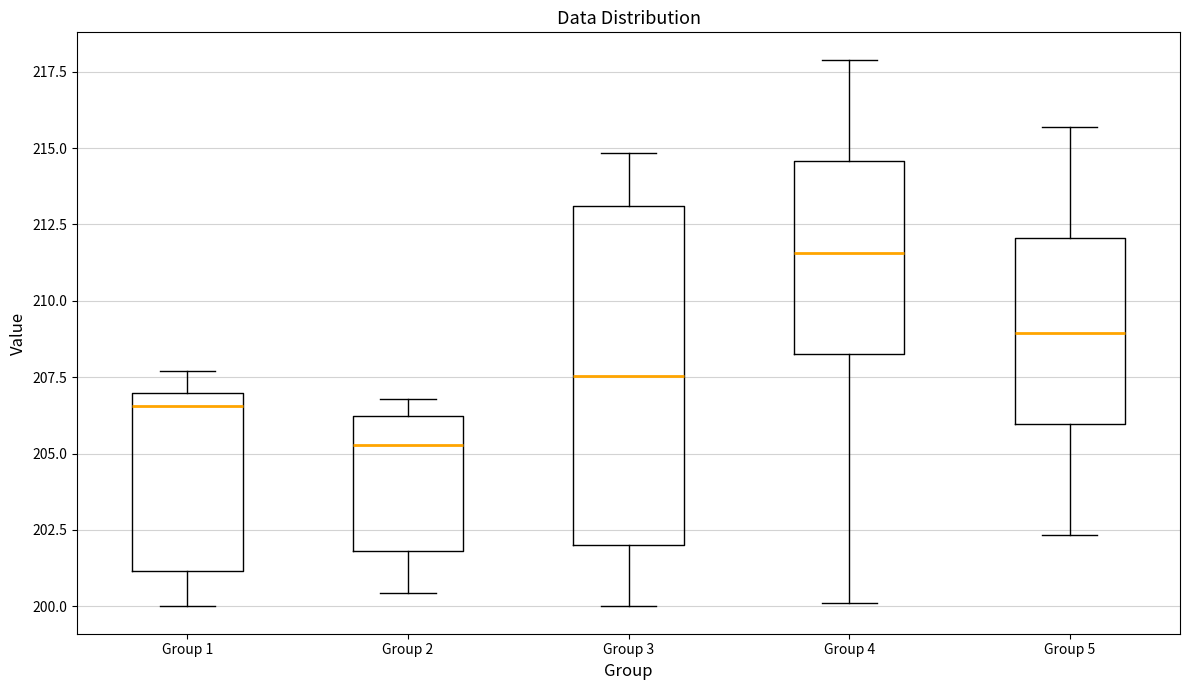

Where is the upper edge of the box for Group 3 on the y-axis? The values are not printed on the chart, so give them approximately, as read against the axis.

213.0